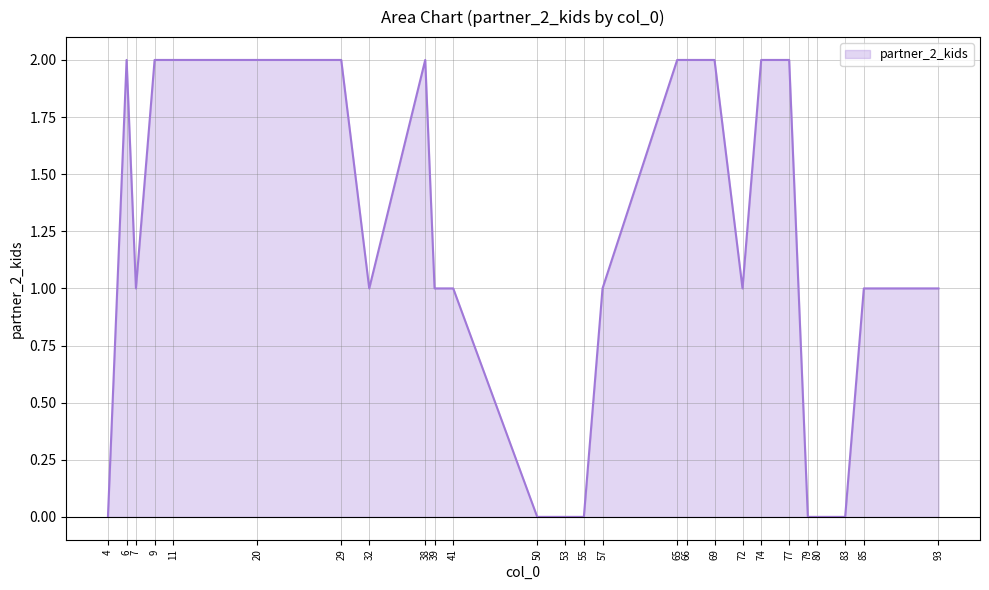

Approximately how many times larger is the value at 11 compared to 41?

2.0